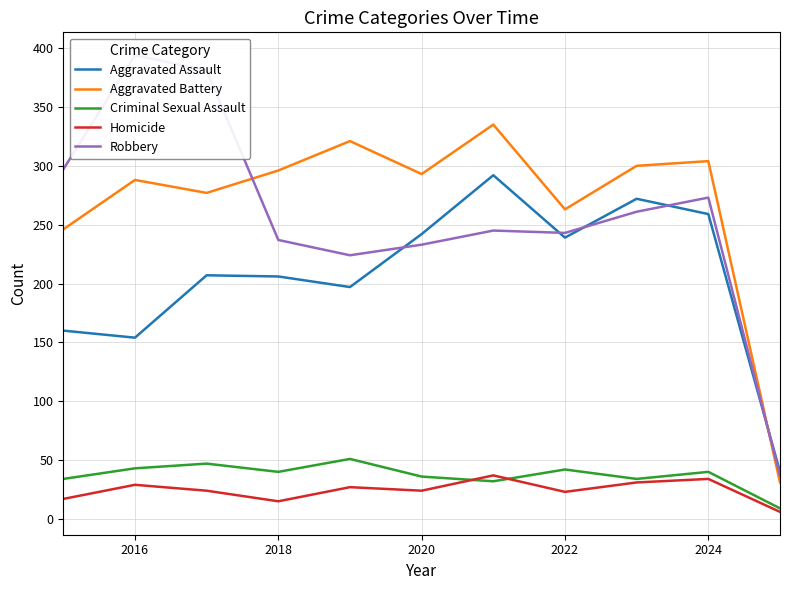

True or false: Aggravated Battery and Criminal Sexual Assault intersect in this chart.

False